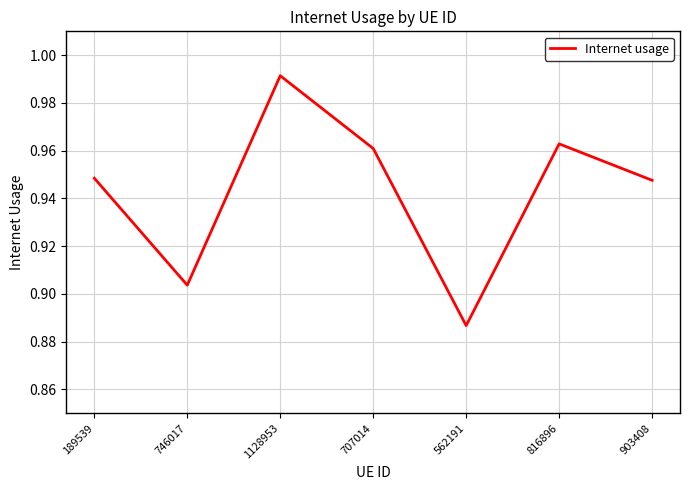

Between 1128953 and 816896, which is larger?

1128953